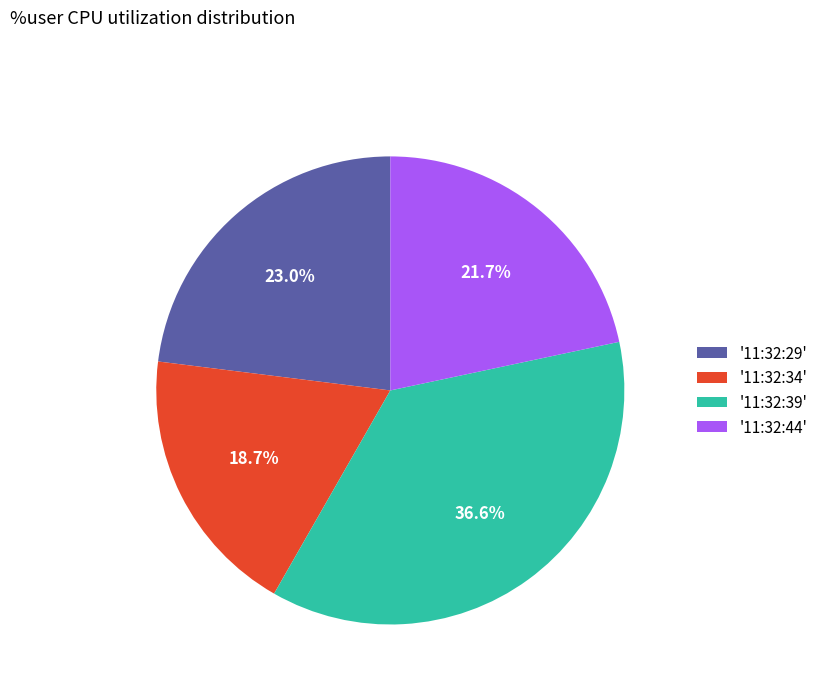

What is the total percentage of '11:32:34' and '11:32:39'?

55.3%